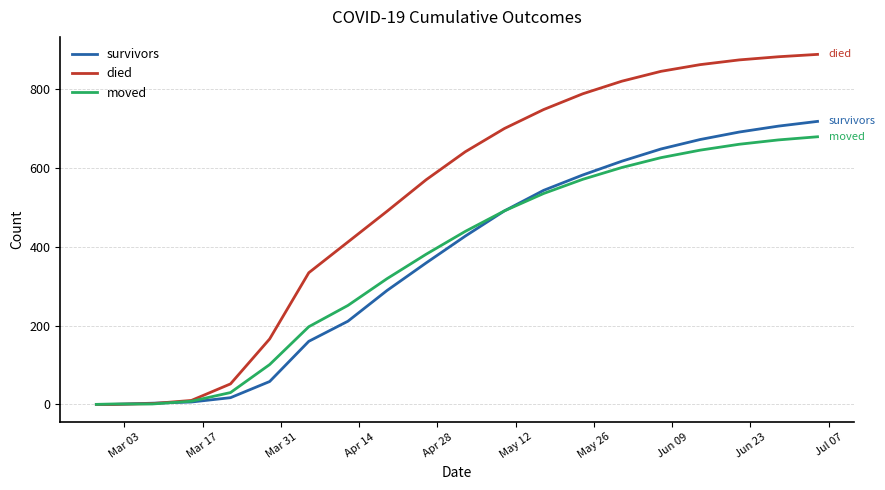

Which series has the largest total across all categories?

died